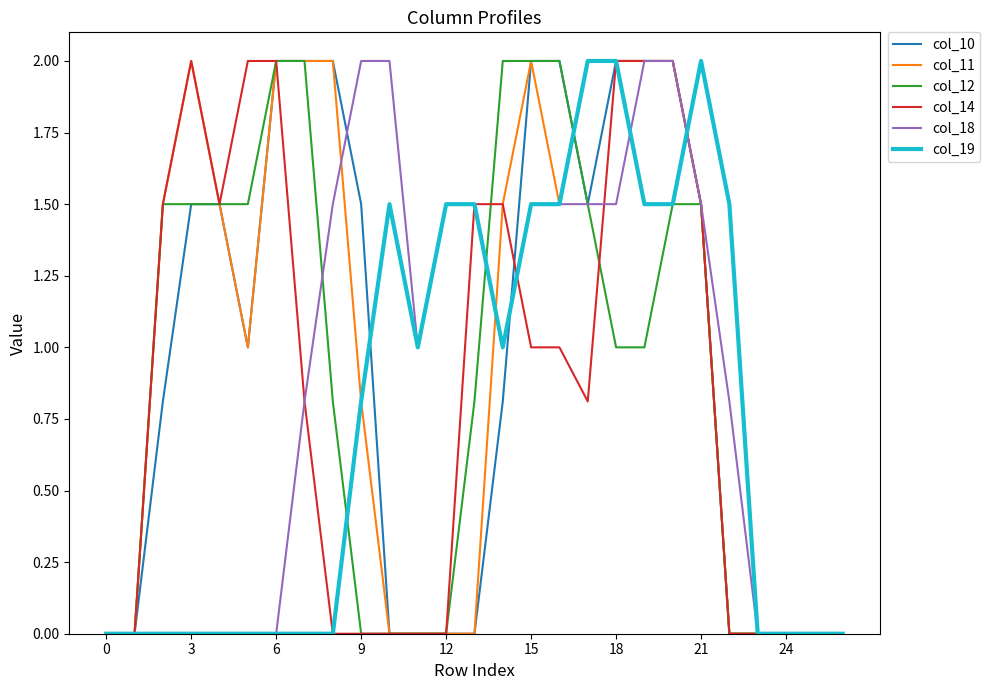

What is the greatest value displayed?

2.0